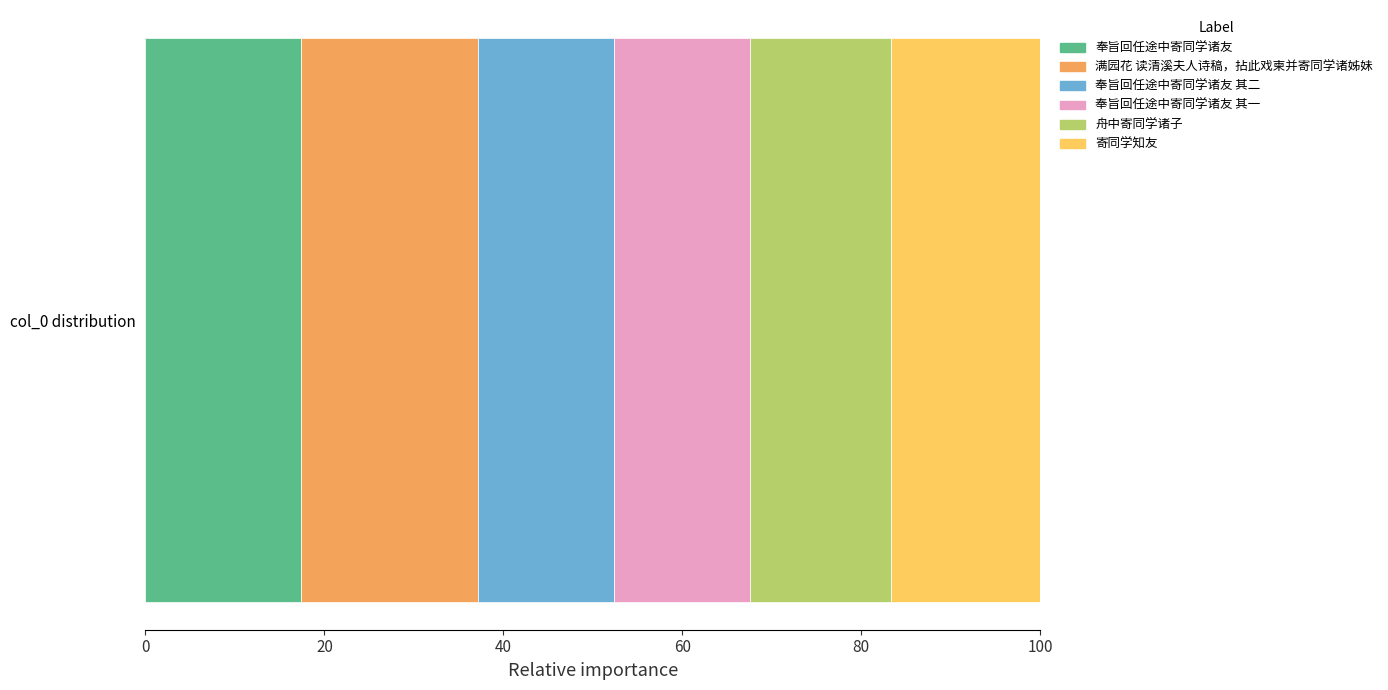

What is the minimum value for 奉旨回任途中寄同学诸友?

17.4